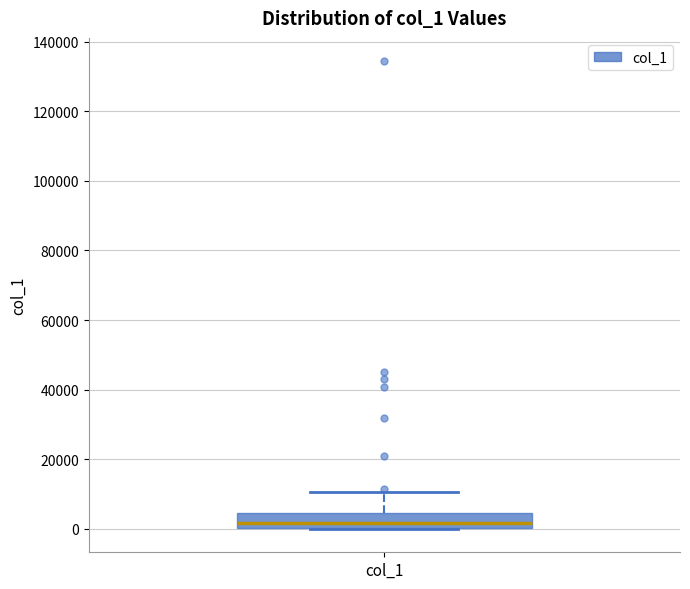

Read this box plot against the y-axis: the position of the median line, the range covered by the box, and the ends of both whiskers. The values are not printed on the chart, so give them approximately, as read against the axis.

median 2000, box 0 to 4000, whiskers 0 to 10000